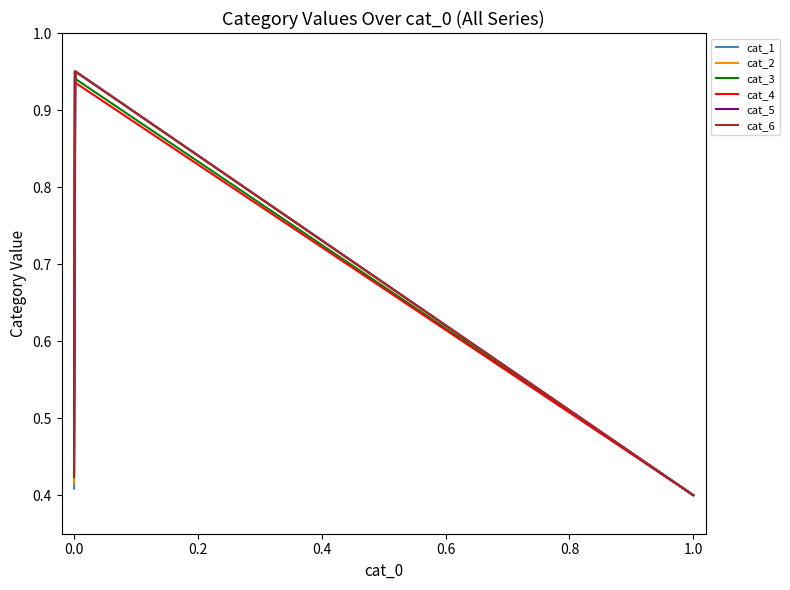

What are all the series names shown in the legend?

cat_1, cat_2, cat_3, cat_4, cat_5, cat_6